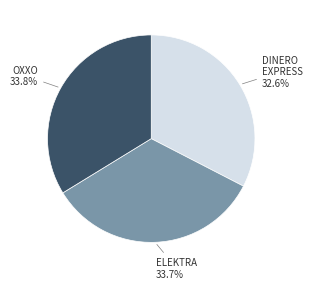

Is there a majority slice in this chart?

No